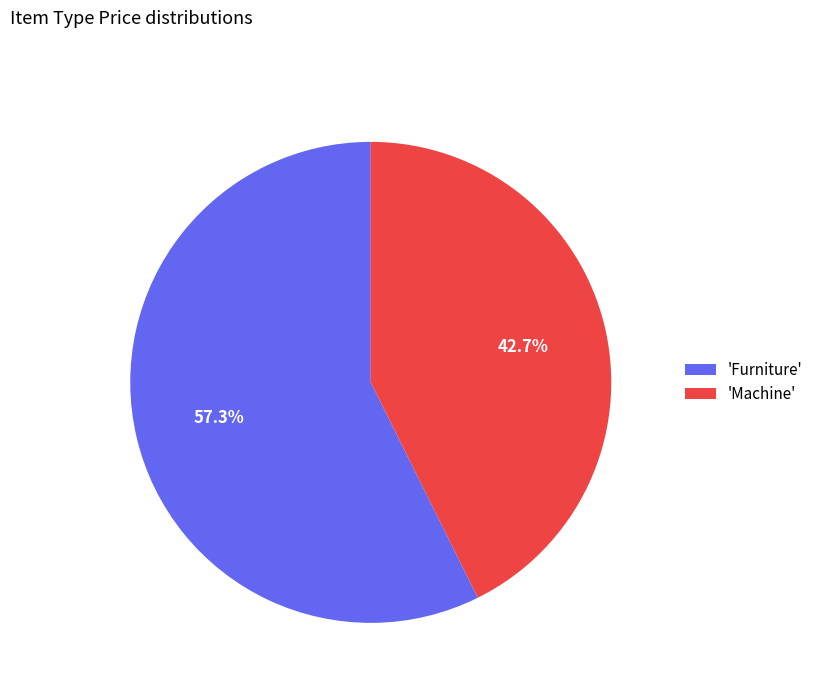

How many segments does this pie chart have?

2